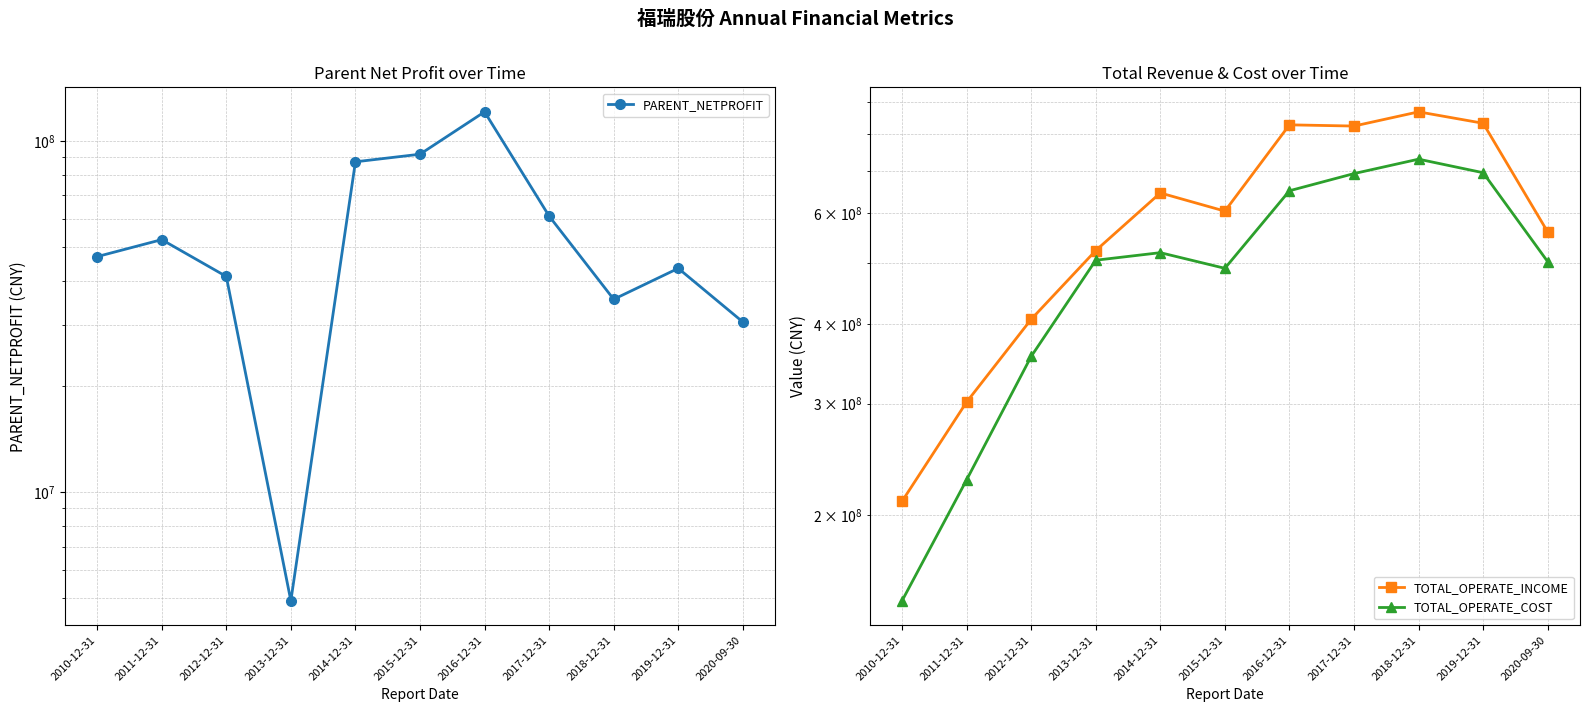

List the series in order of their peak value, highest first.

TOTAL_OPERATE_INCOME, TOTAL_OPERATE_COST, PARENT_NETPROFIT